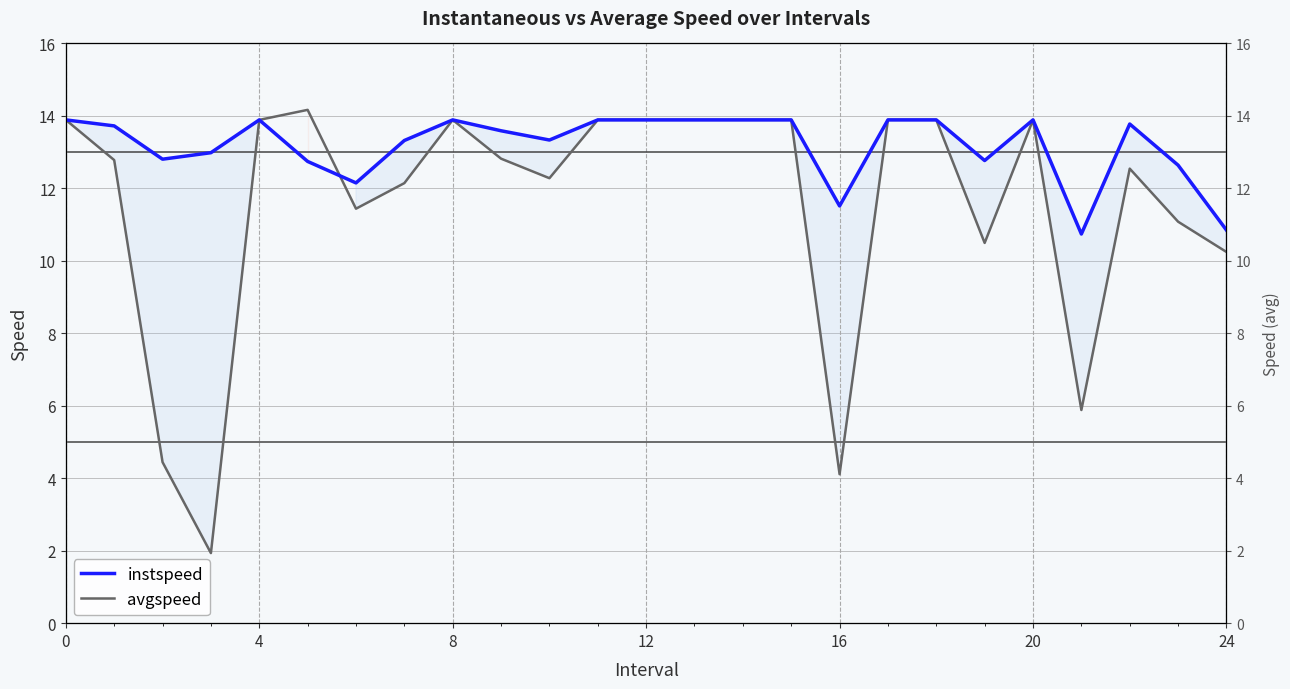

Which series has the largest total across all categories?

instspeed